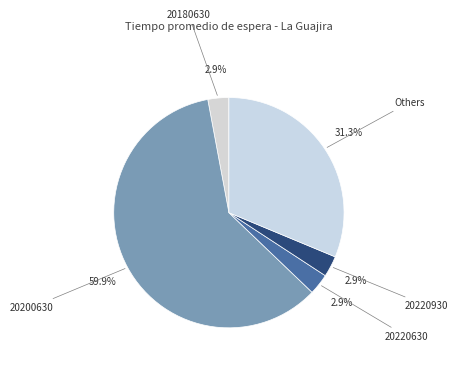

Does 20220630 account for over 50% of the chart?

No